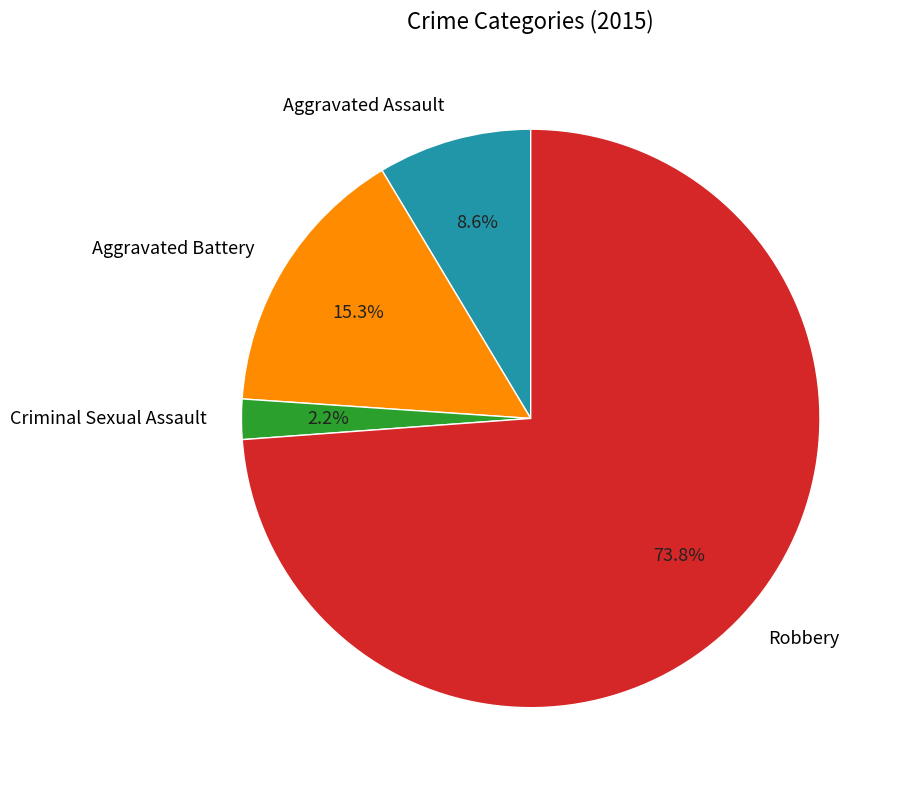

Which slice is the largest?

Robbery